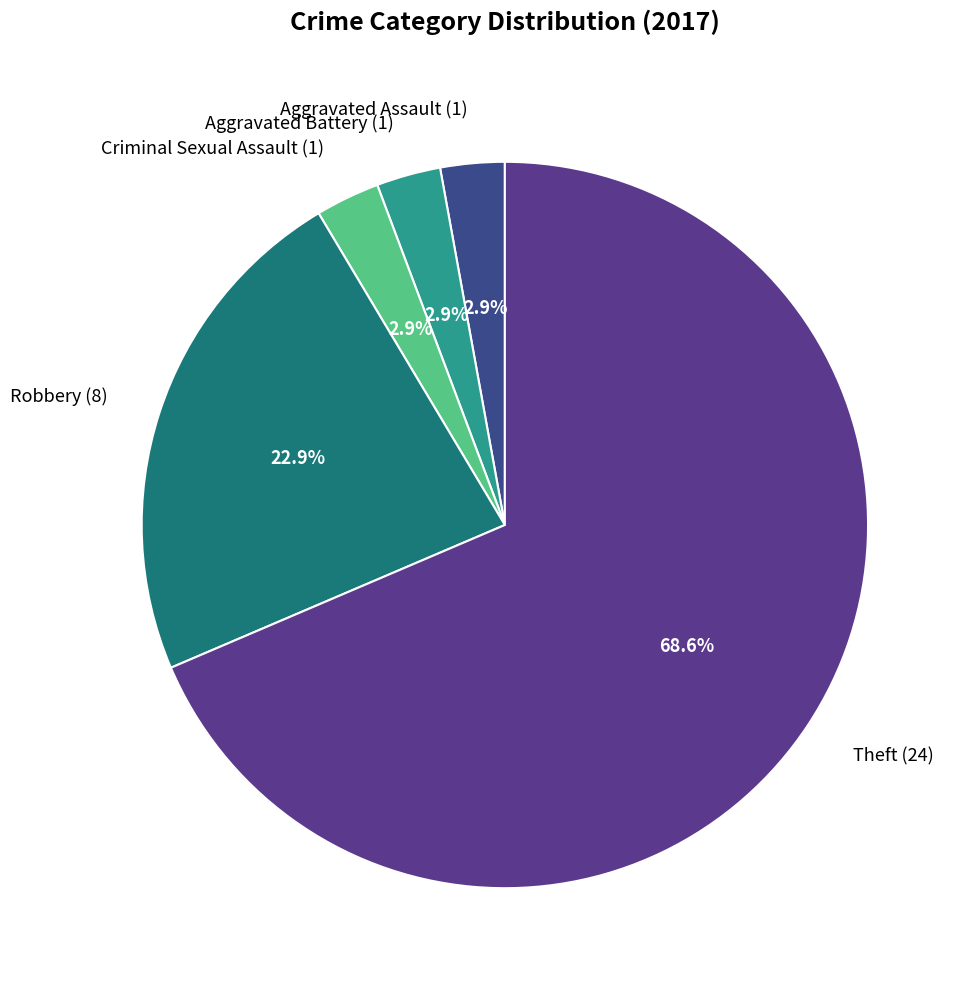

Between Aggravated Assault (1) and Theft (24), which is larger?

Theft (24)